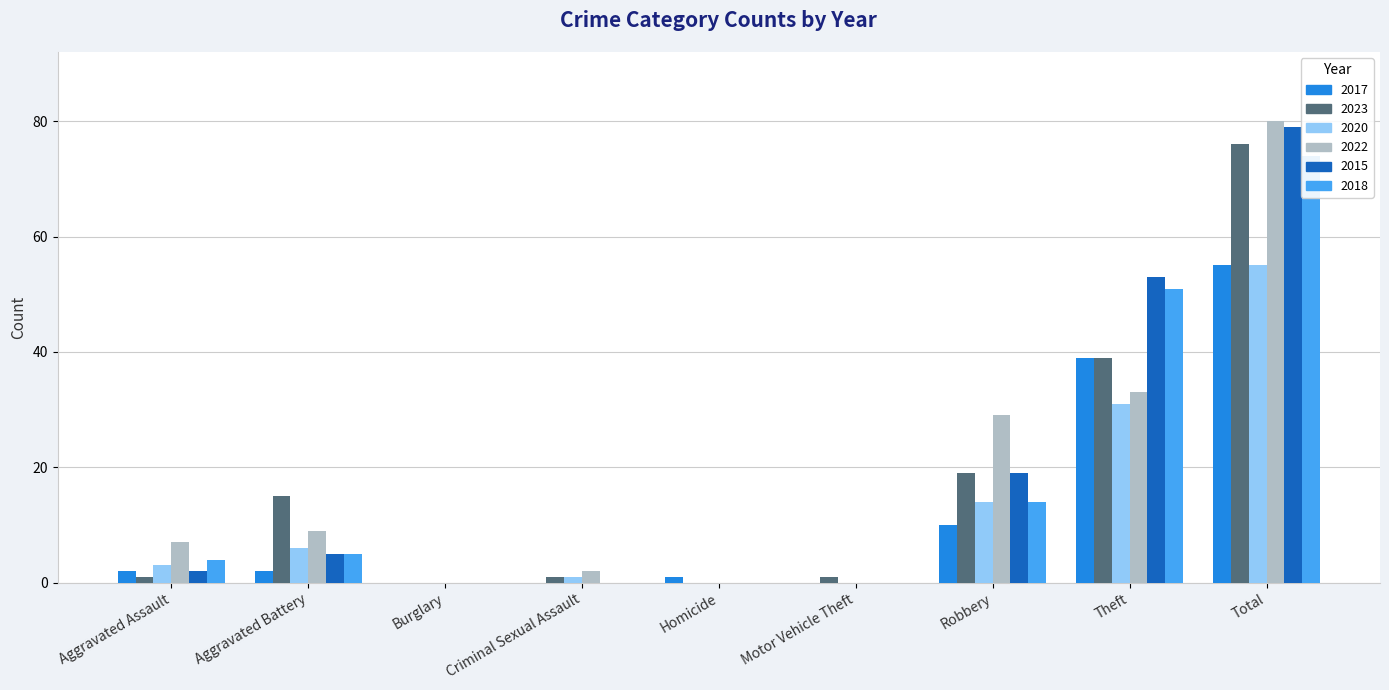

What is the sum of all 2015 values?

158